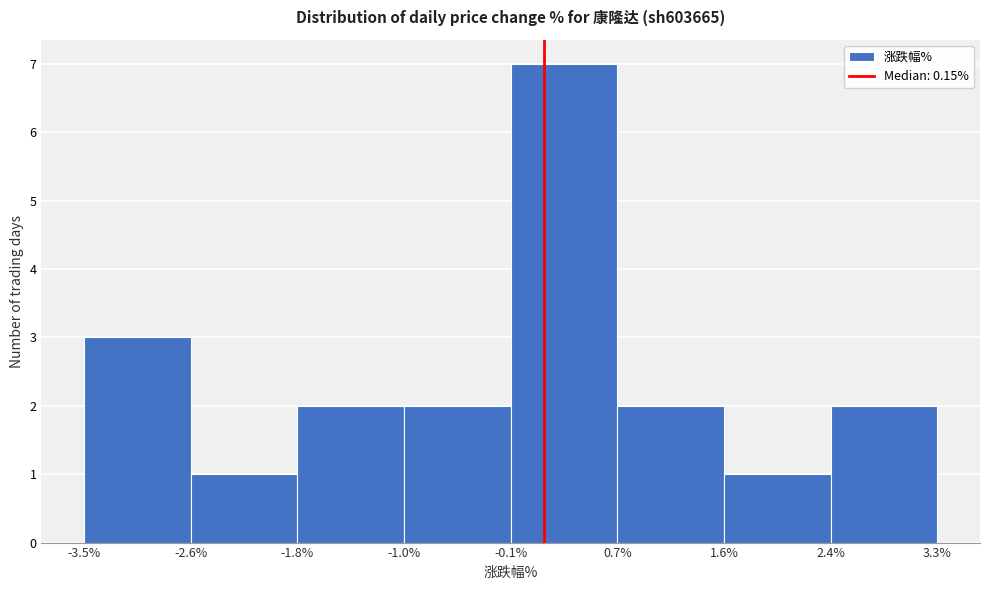

Reading left to right, list every bar in this chart as the range it spans on the x-axis followed by its height. The values are not printed on the chart, so give them approximately, as read against the axis.

-3.5% to -2.6%: 3
-2.6% to -1.8%: 1
-1.8% to -1.0%: 2
-1.0% to -0.1%: 2
-0.1% to 0.7%: 7
0.7% to 1.6%: 2
1.6% to 2.4%: 1
2.4% to 3.3%: 2